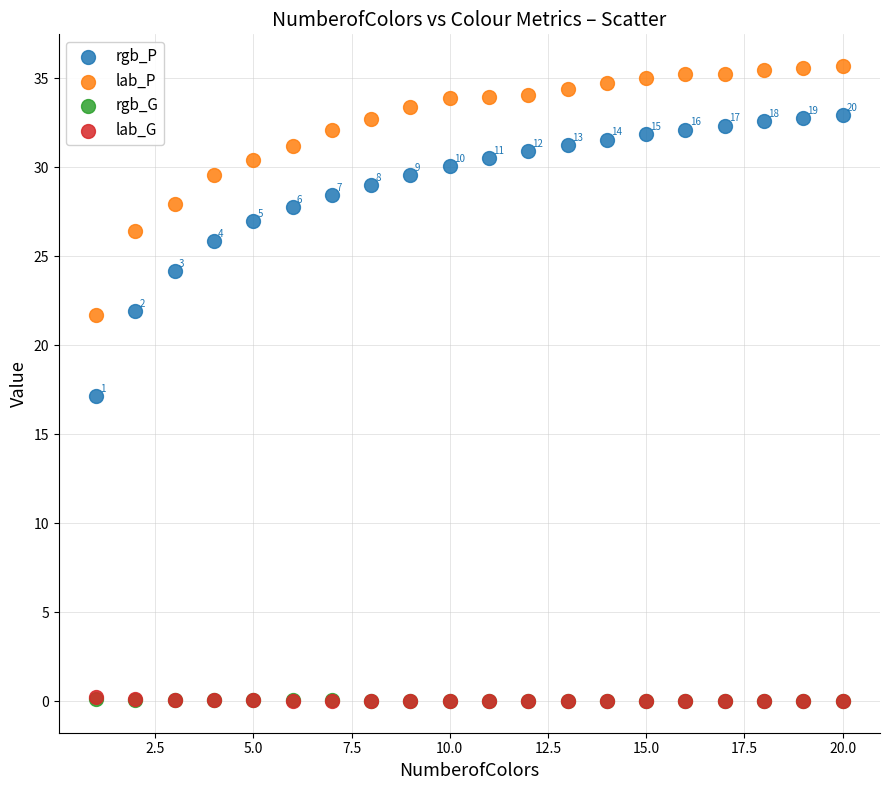

Which series has the widest spread of Y values?

rgb_P